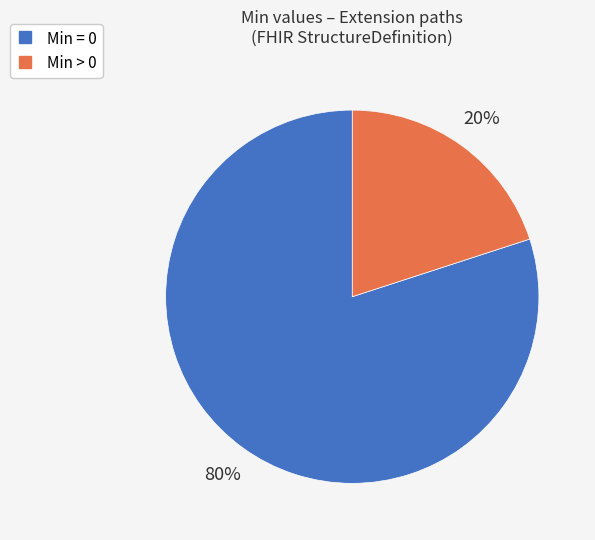

To the nearest percent, what is the average slice percentage?

50%